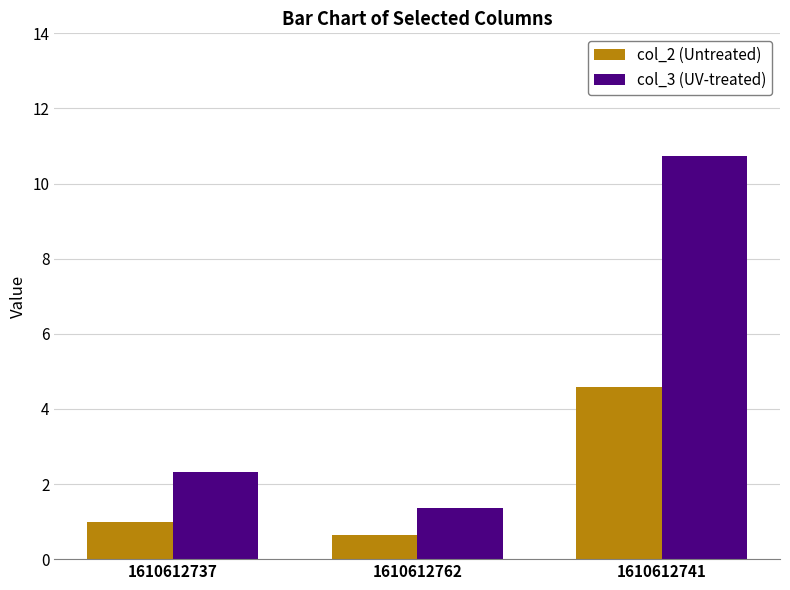

What is the difference between the maximum and minimum values in the col_3 (UV-treated) series?

9.4